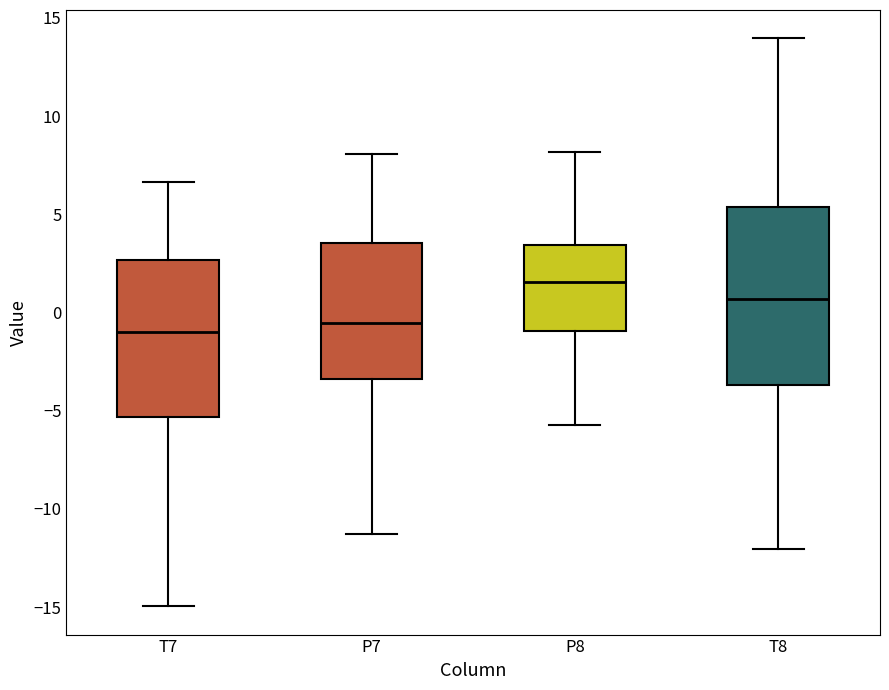

Which box is the tallest, from its lower edge to its upper edge?

T8